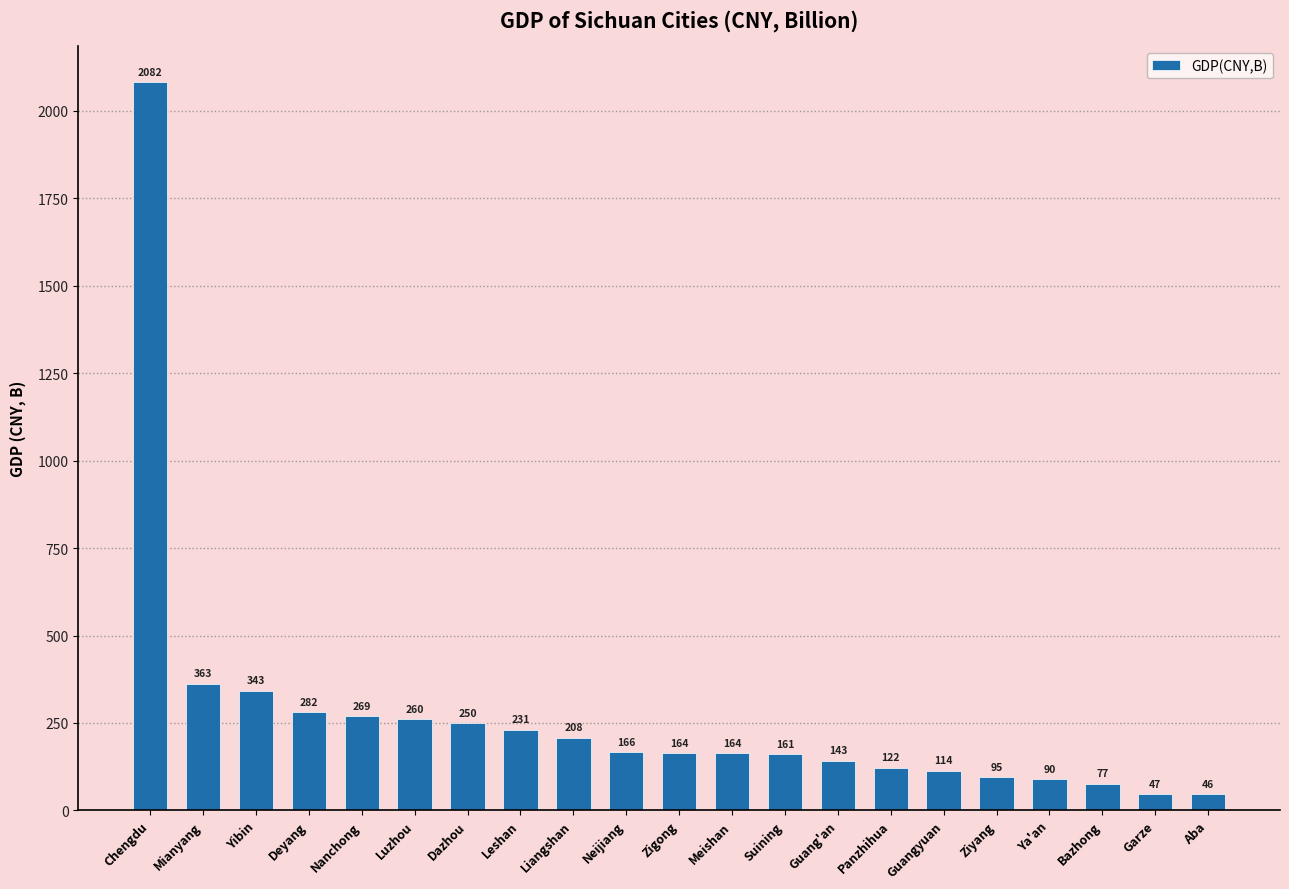

Where is the data nearest to the value 1064?

Mianyang